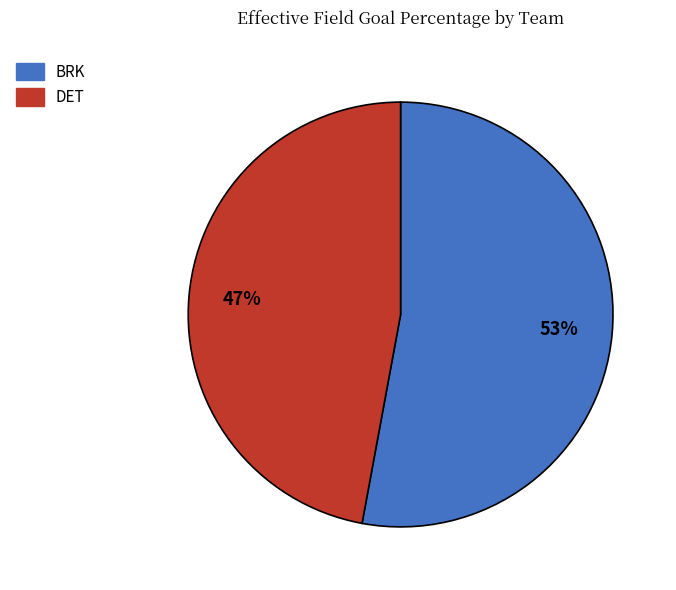

Is BRK the majority of the pie?

Yes